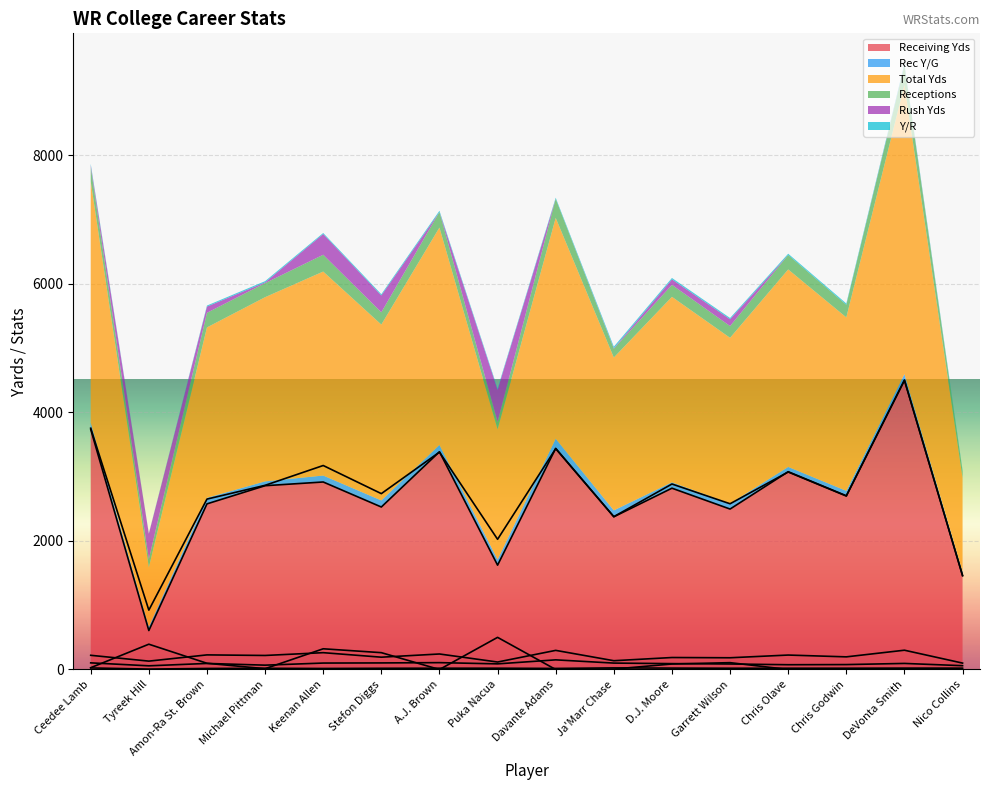

Where do Y/R and Rush Yds first cross each other?

Amon-Ra St. Brown and Michael Pittman